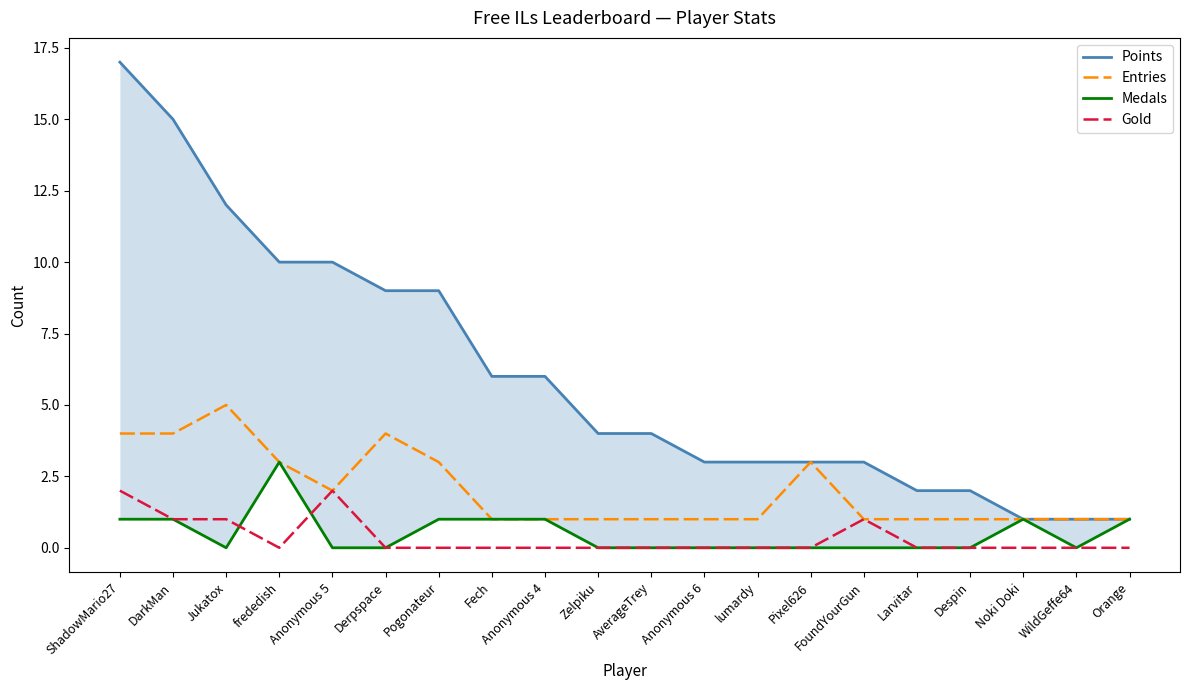

Between Anonymous 6 and frededish, which is larger?

frededish